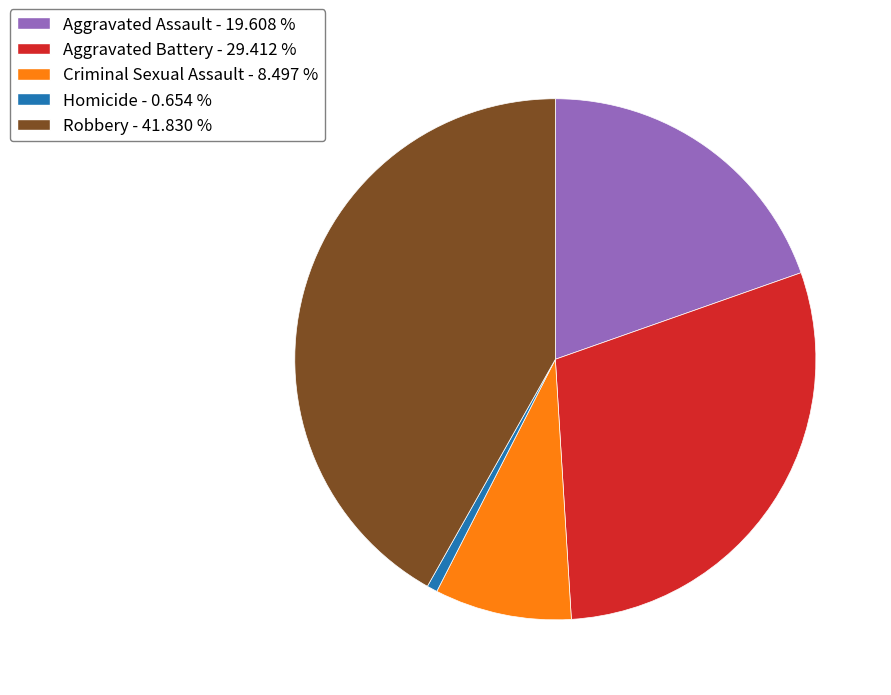

Count the number of slices in the pie.

5